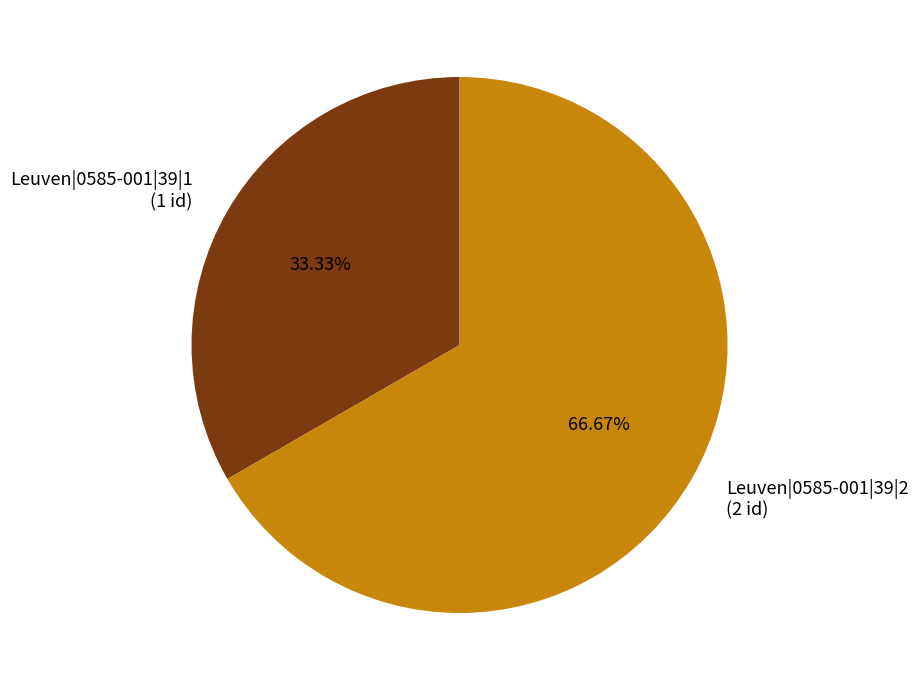

What percentage is the Leuven|0585-001|39|1 slice, to the nearest percent?

33%